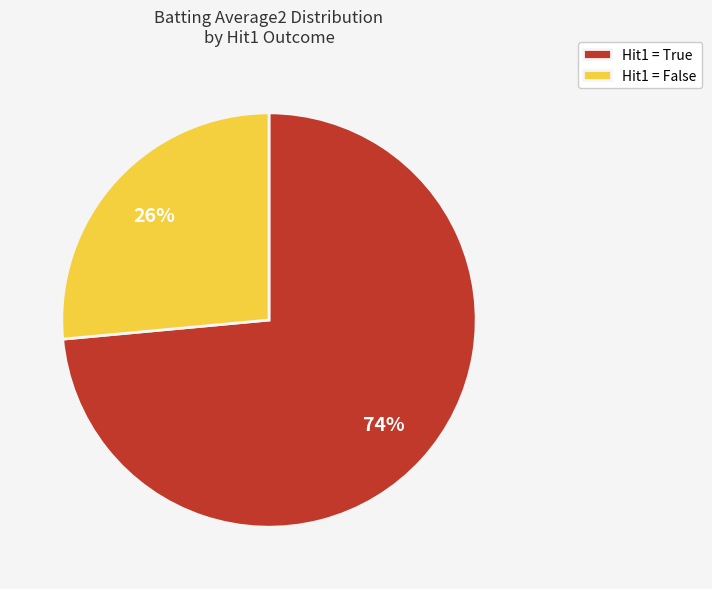

Do Hit1 = True and Hit1 = False together represent more than half of the pie?

Yes